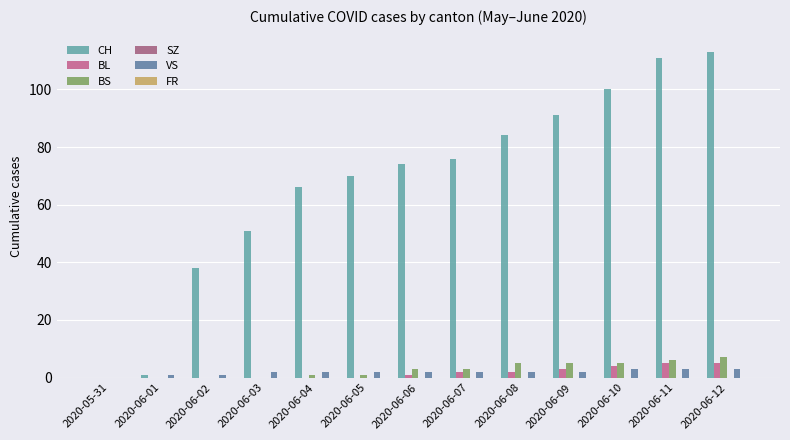

Are the bars horizontal?

No